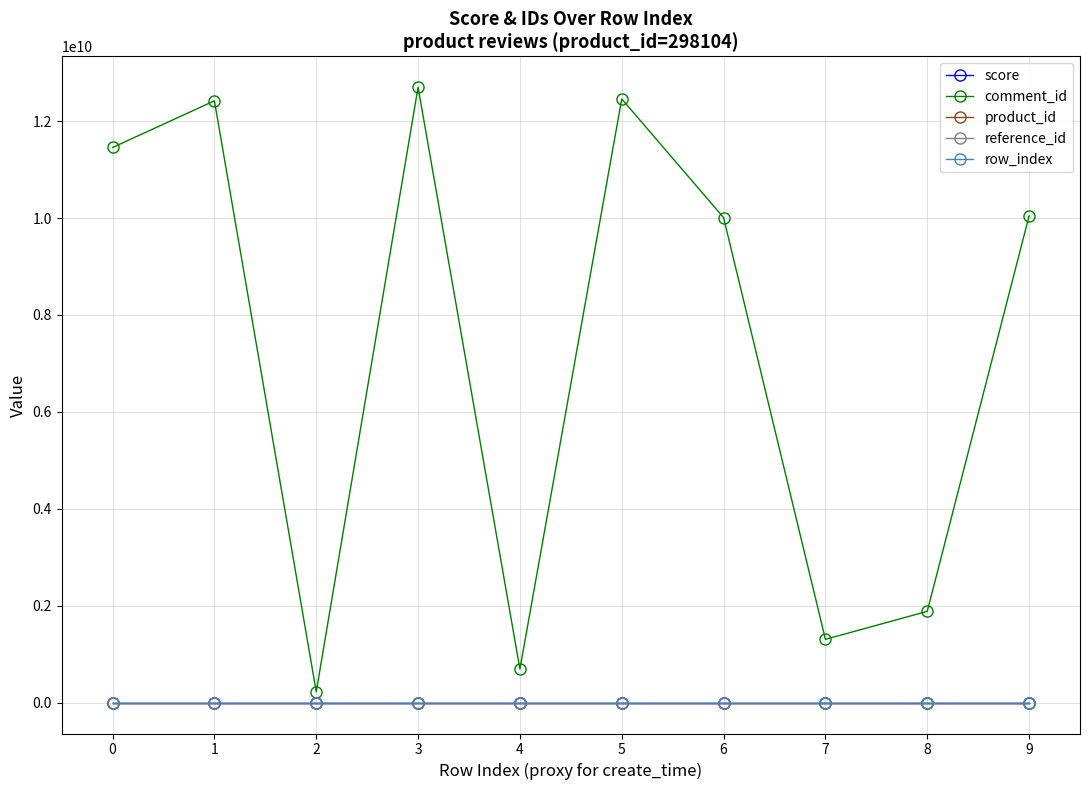

Is it true that row_index equals 3 at 2?

False